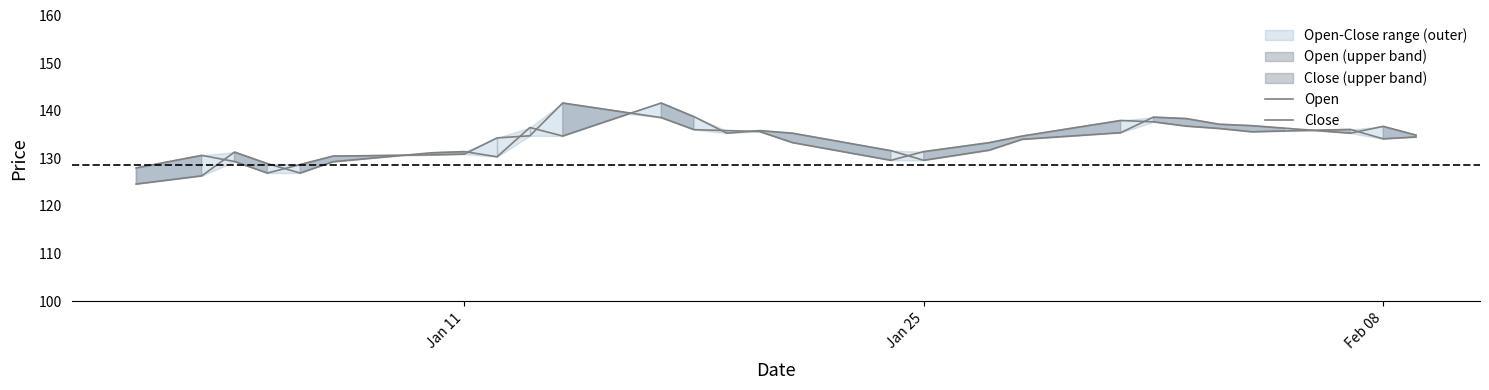

List the series in order of their peak value, lowest first.

Open, Close